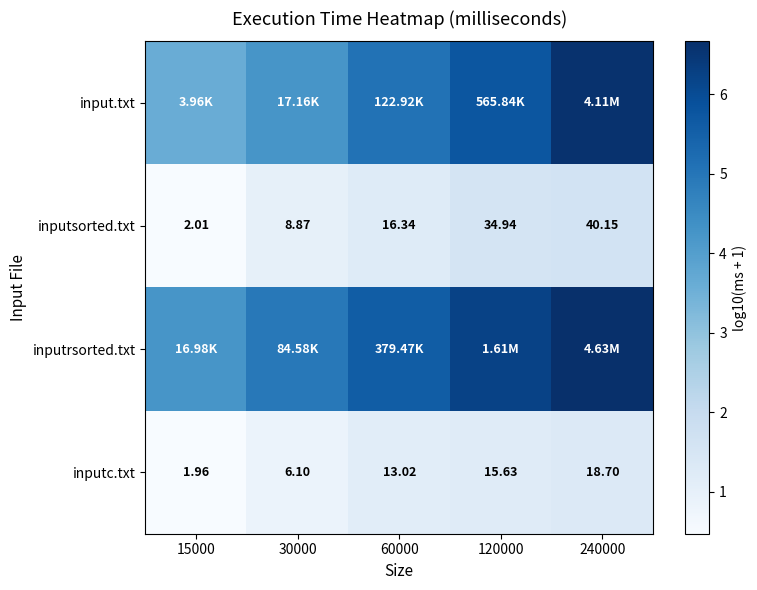

What is the difference between the highest and lowest values at 15000?

3.8